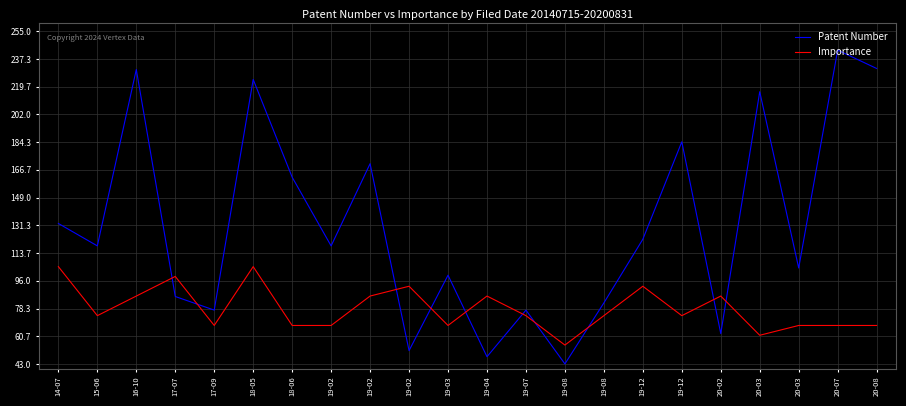

What are all the series names shown in the legend?

Patent Number, Importance